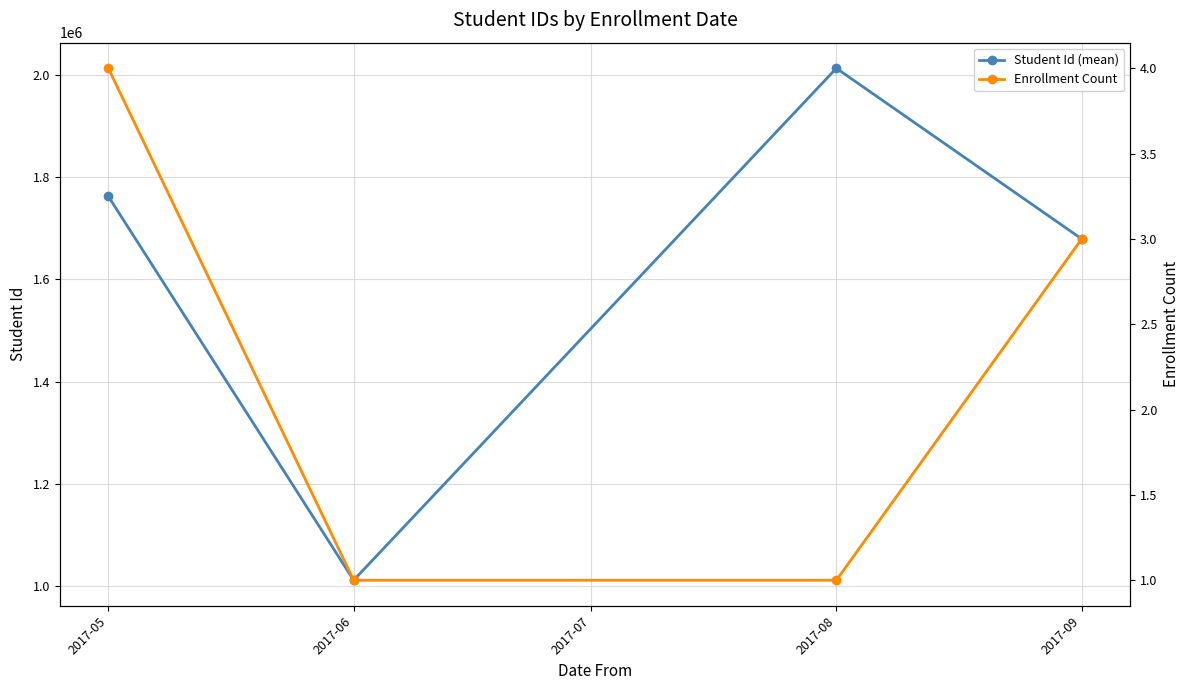

What is the difference between the Student Id (mean) values at 2017-05 and 2017-08?

250251.0